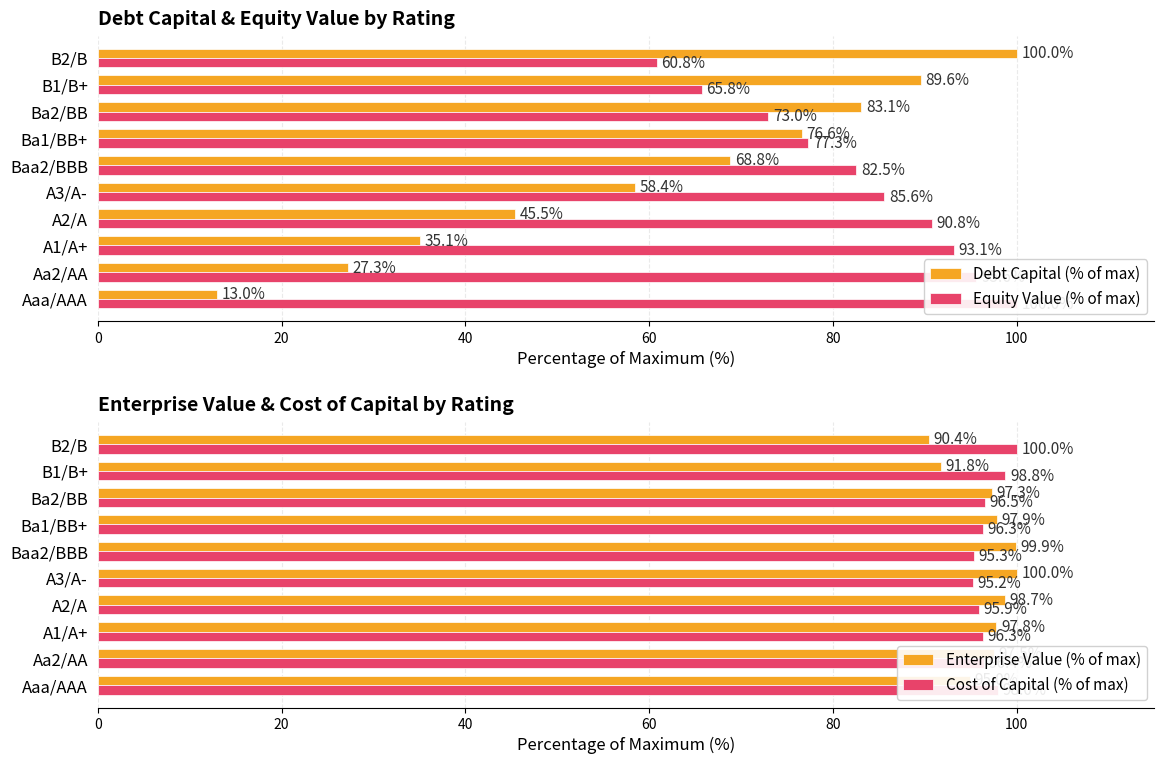

What is the average value of the Cost of Capital (% of max) series?

96.9